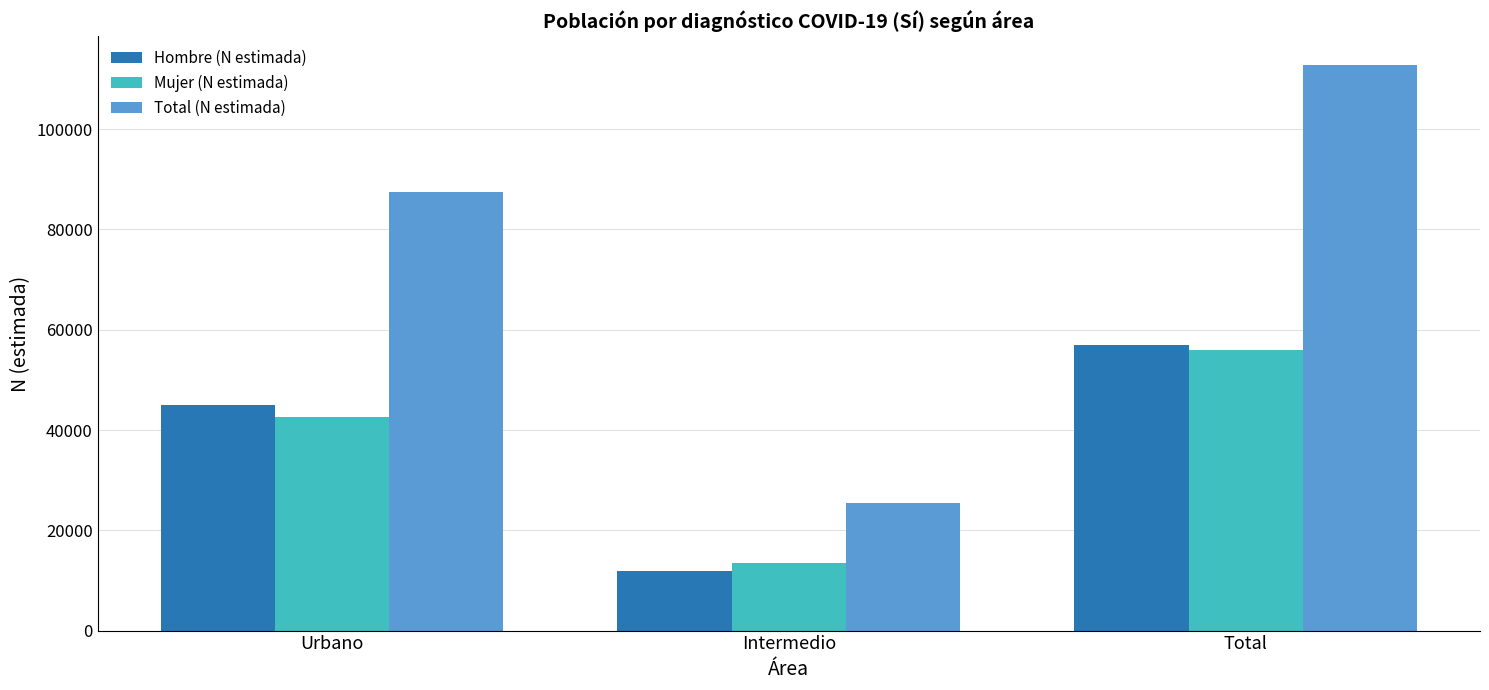

What are all the series names shown in the legend?

Hombre (N estimada), Mujer (N estimada), Total (N estimada)